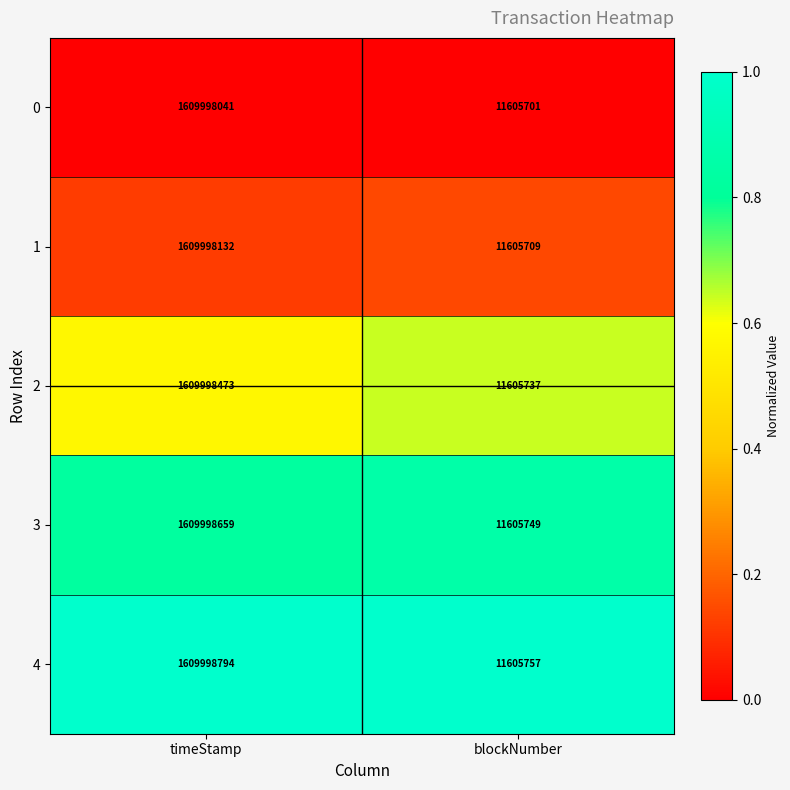

Which series has the widest spread of values?

4